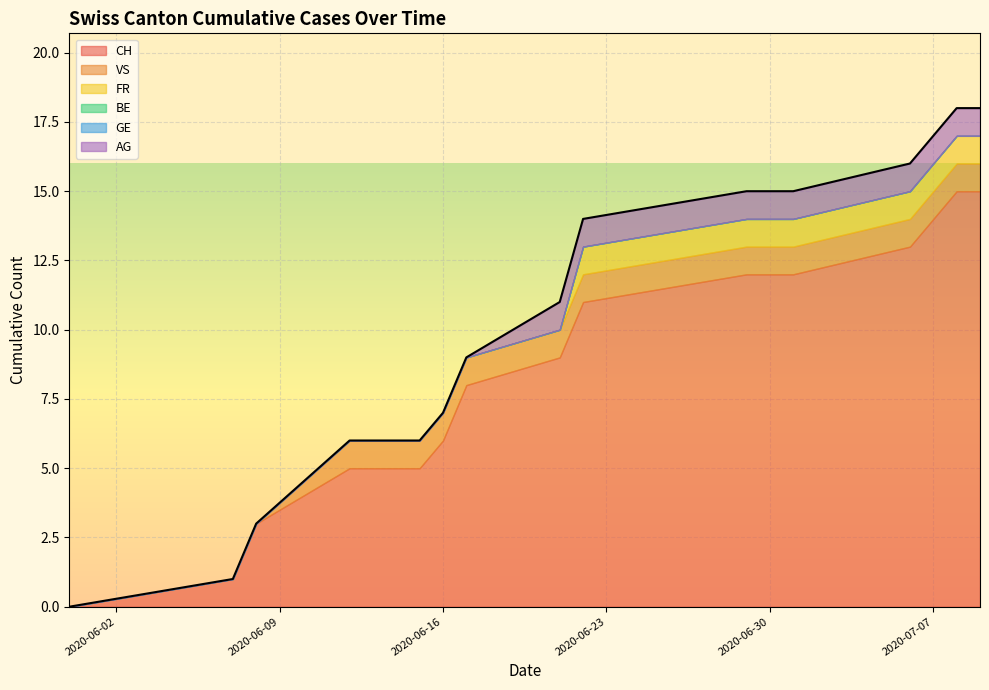

At 2020-07-05, list the series in order from largest to smallest.

CH, VS, FR, AG, GE, BE